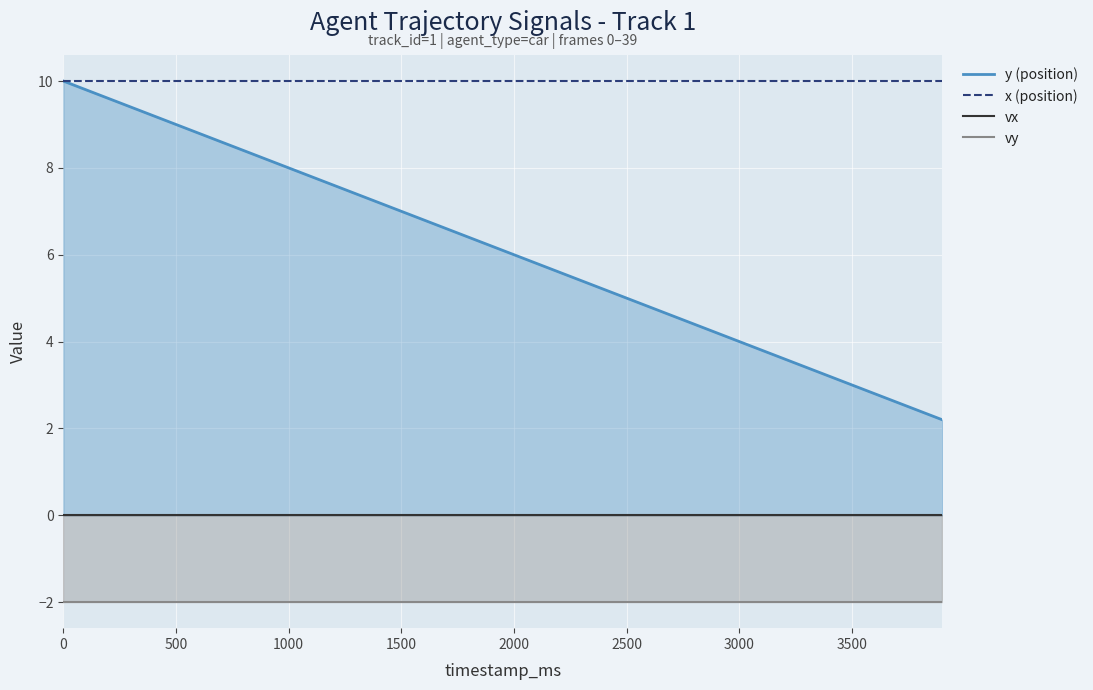

True or false: x (position) and vy intersect in this chart.

False